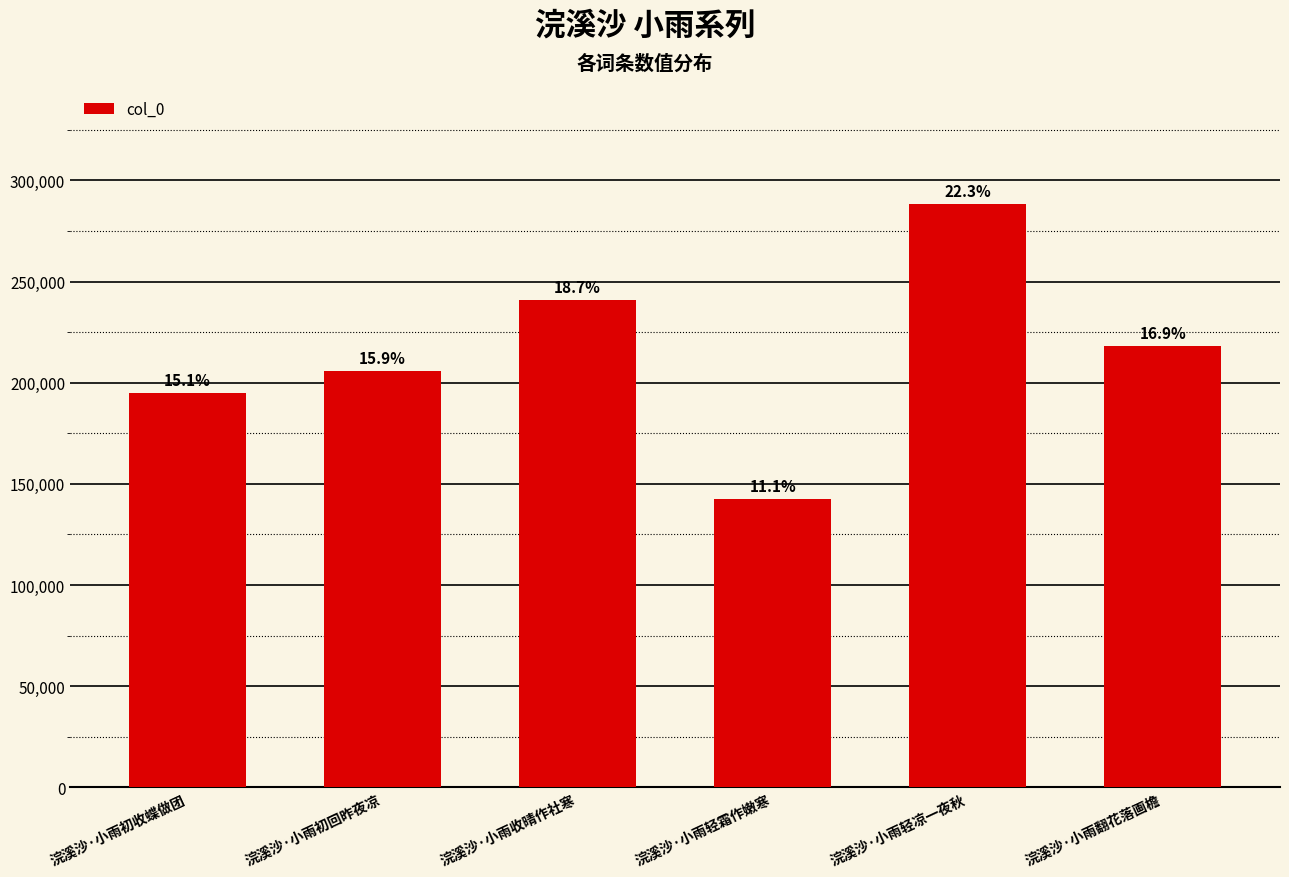

Which has a higher value, 浣溪沙·小雨收晴作社寒 or 浣溪沙·小雨初收蝶做团?

浣溪沙·小雨收晴作社寒